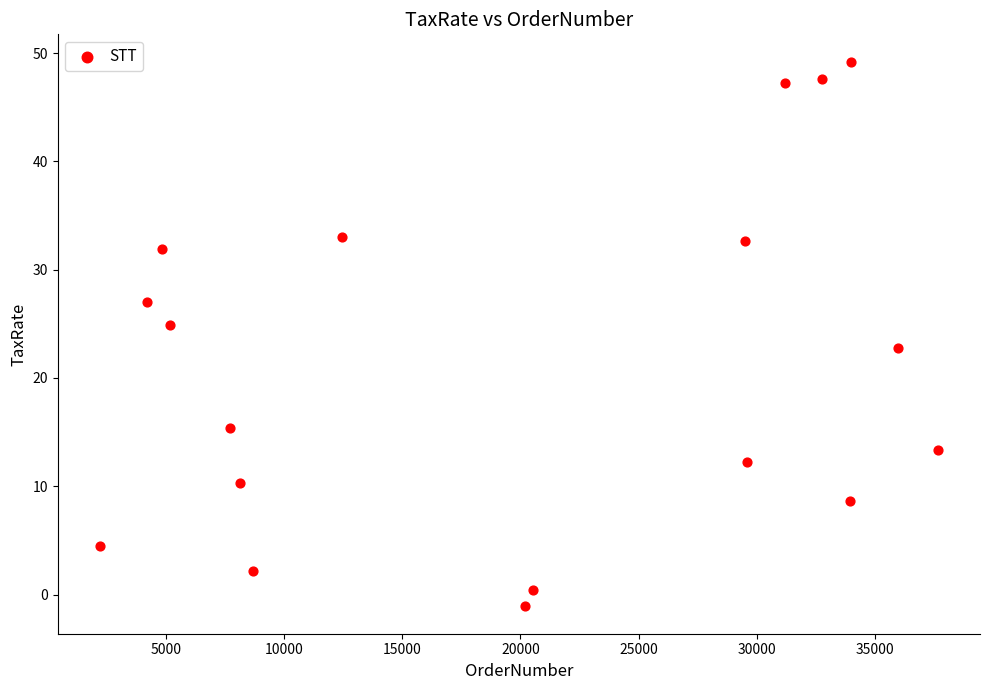

What is the range of Y values (max minus min)?

50.3